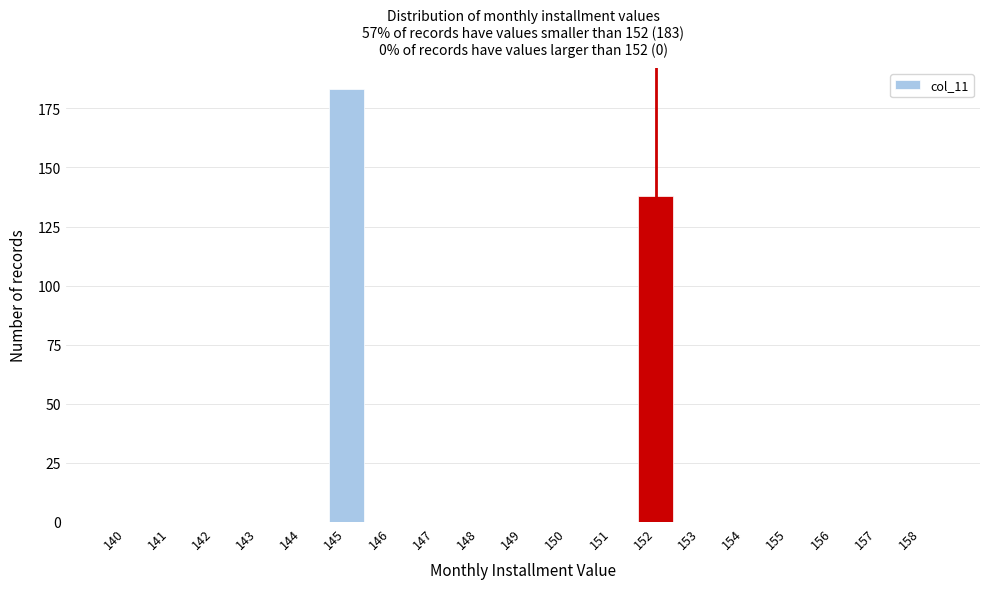

Reading left to right, list all the values displayed in this chart.

140=0	141=0	142=0	143=0	144=0	145=183	146=0	147=0	148=0	149=0	150=0	151=0	152=138	153=0	154=0	155=0	156=0	157=0	158=0